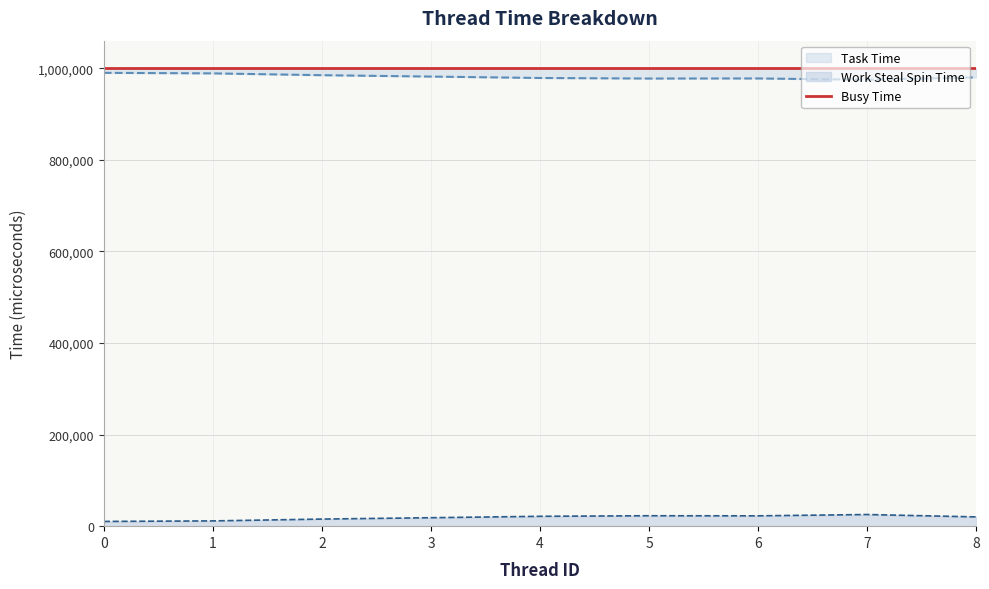

At which label does Task Time reach its minimum?

7